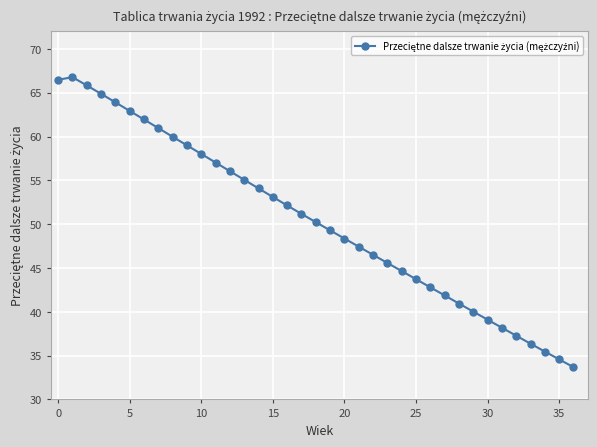

What is the value of the 7th point from the left?

61.9